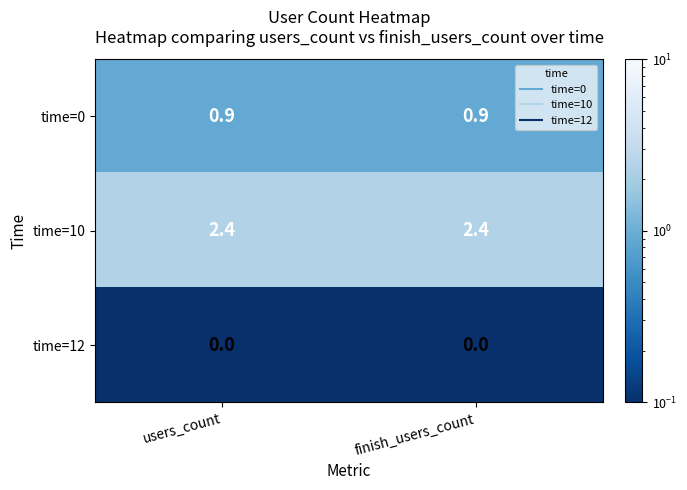

Which series has the largest total across all categories?

time=10